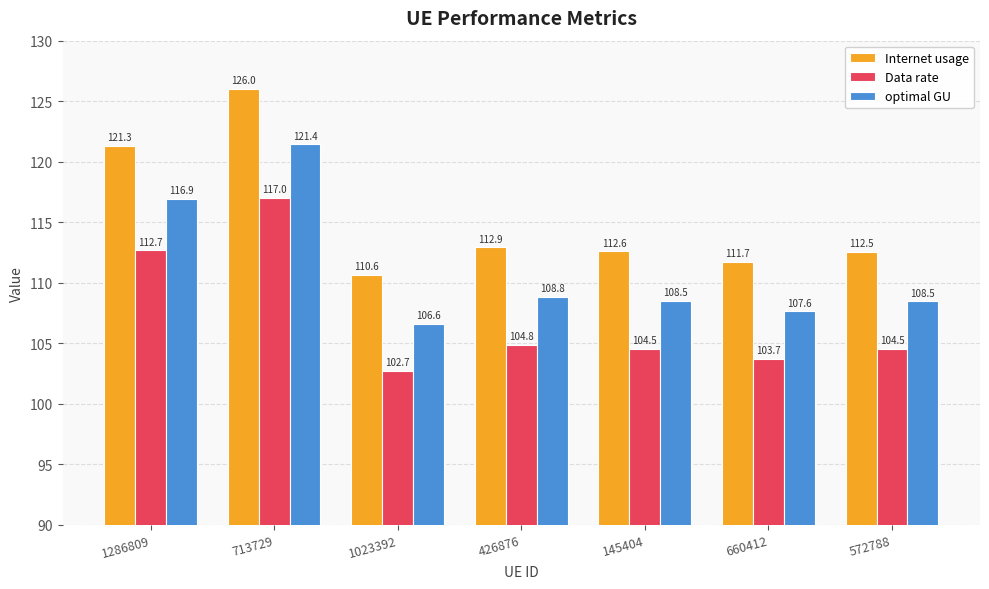

At which label does Internet usage reach its peak?

713729